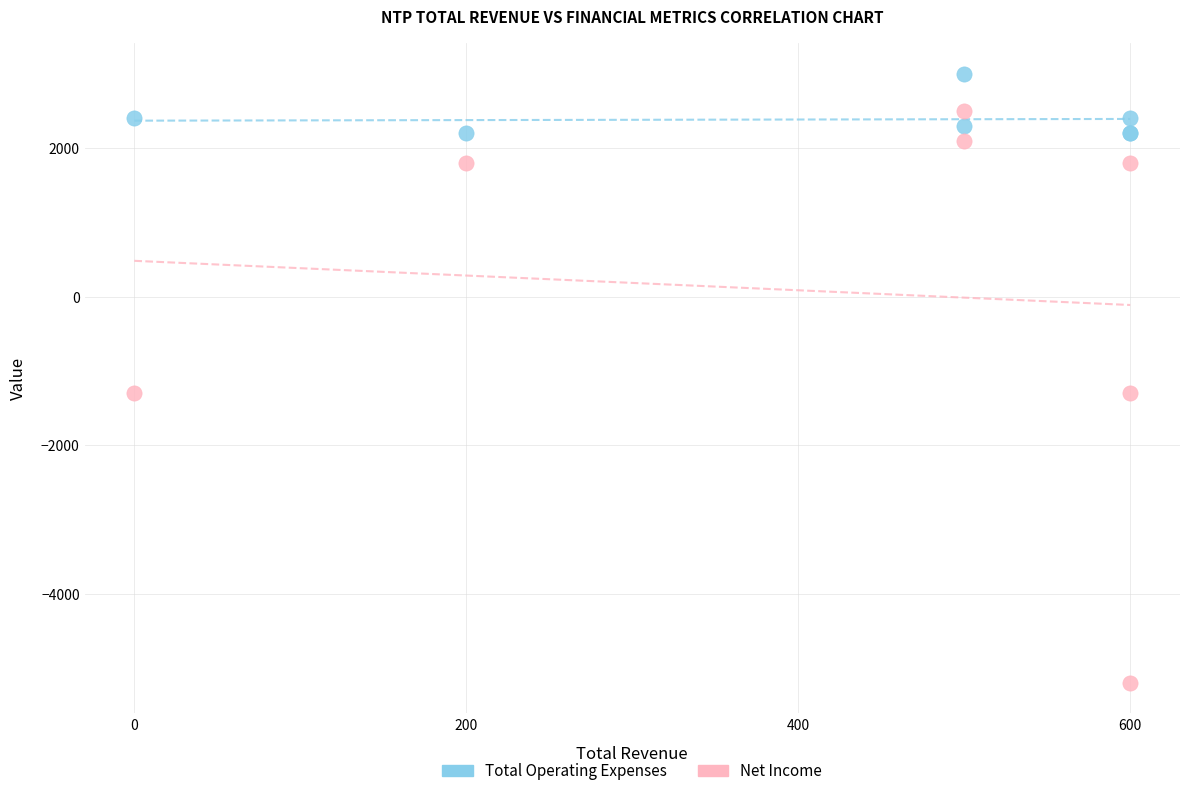

Which series has the widest spread of Y values?

Net Income